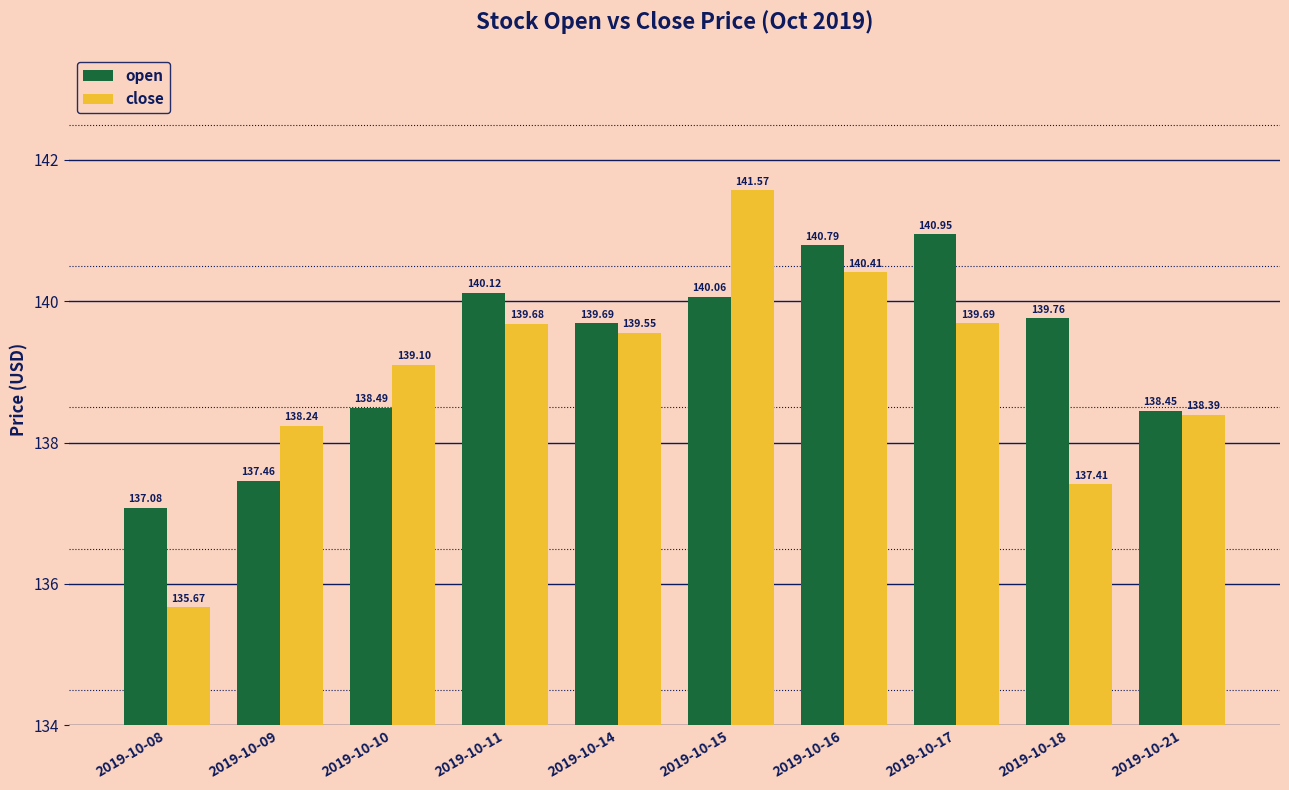

How many groups of bars are there?

10